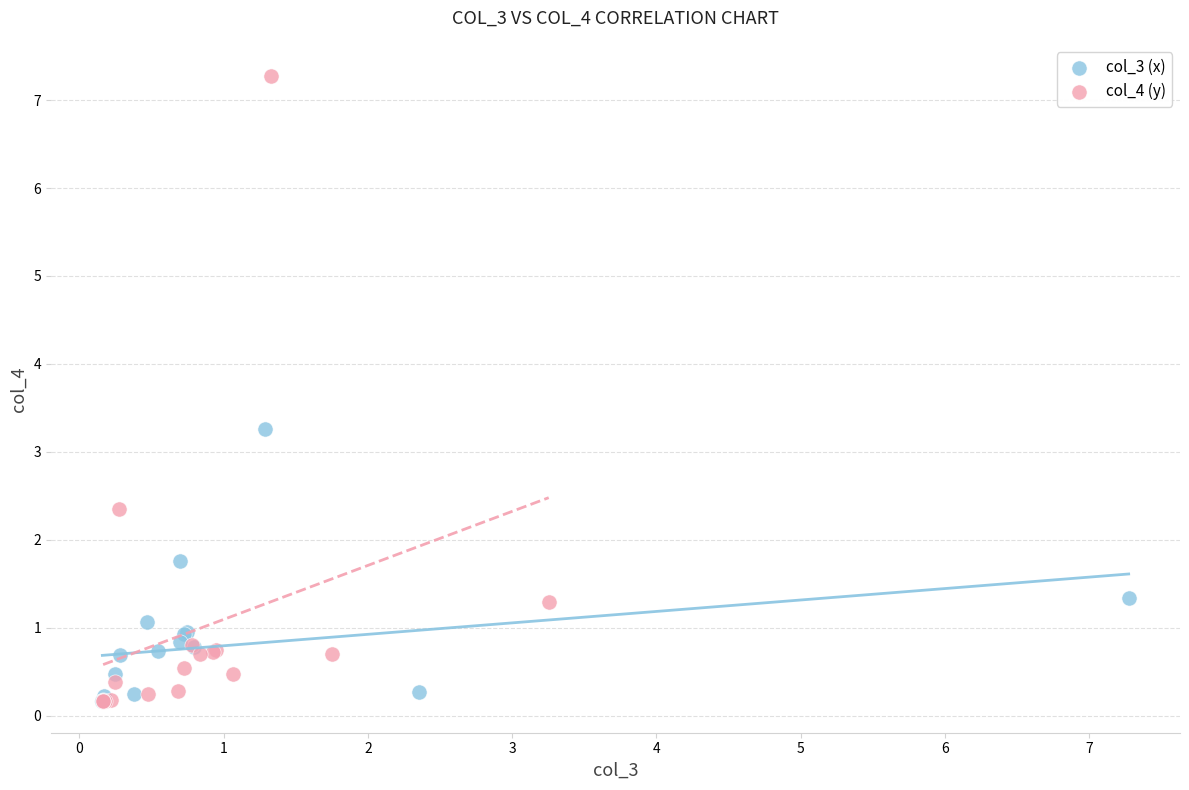

Which series contains the highest Y value?

col_4 (y)